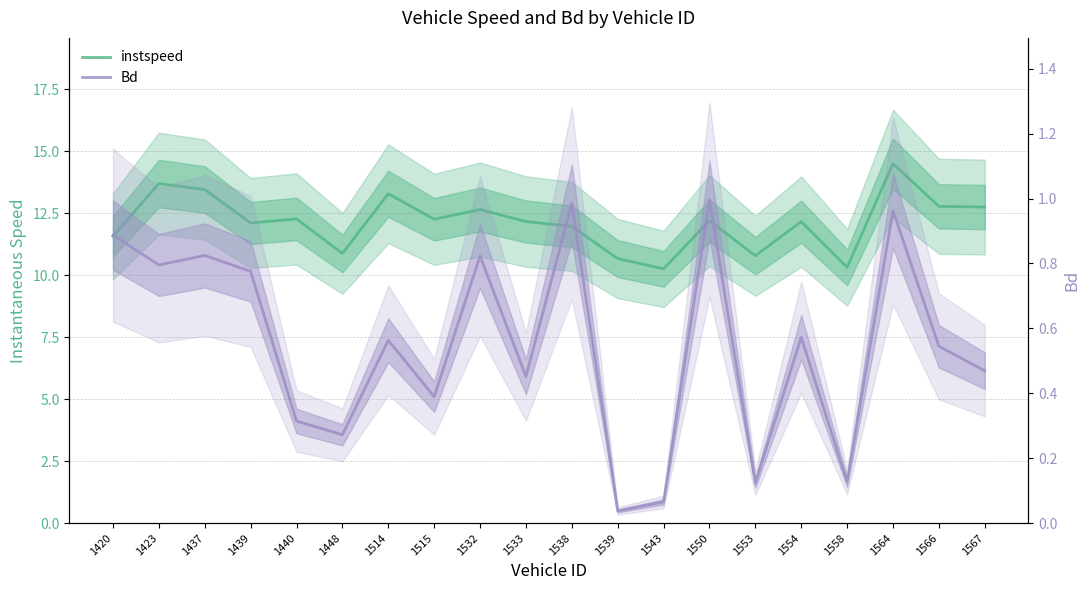

True or false: instspeed has a value of 13.3 at 1514.

True